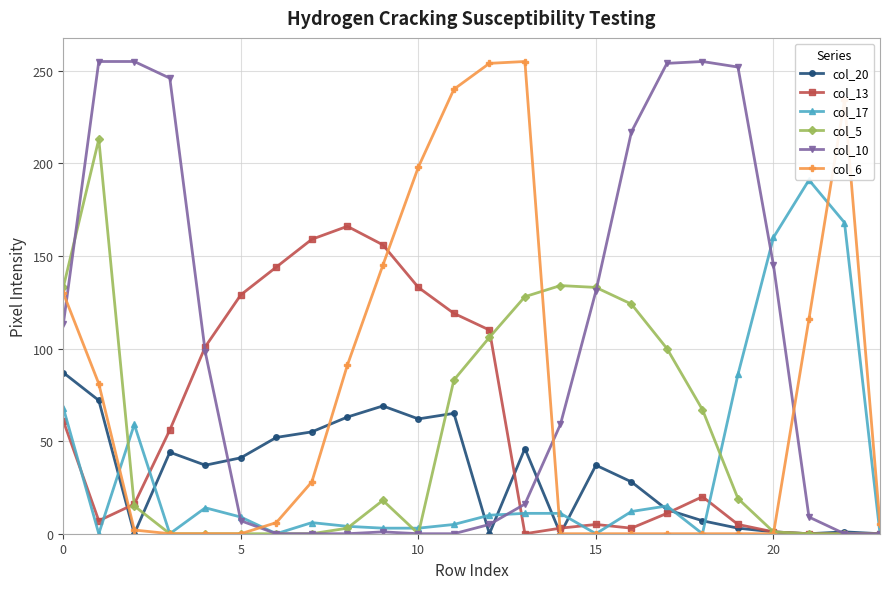

True or false: col_10 has more than 0 points higher than both neighbors.

True